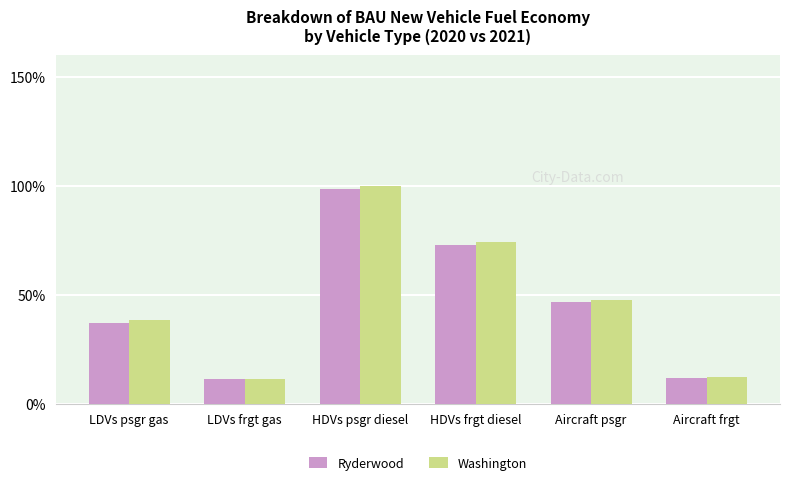

What are all the series names shown in the legend?

Ryderwood, Washington